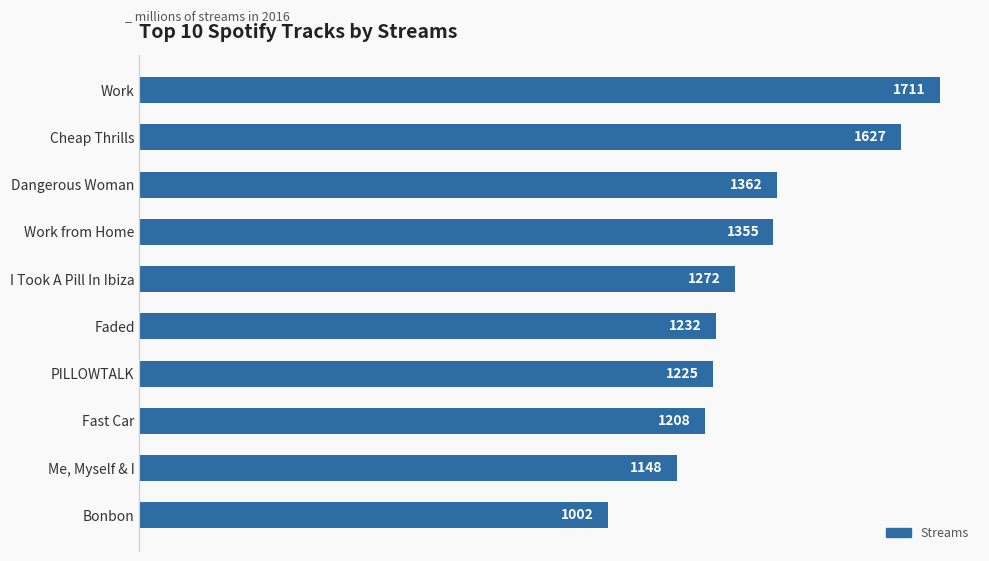

Reading top to bottom, transcribe all the data shown in this chart.

Work=1711	Cheap Thrills=1627	Dangerous Woman=1362	Work from Home=1355	I Took A Pill In Ibiza=1272	Faded=1232	PILLOWTALK=1225	Fast Car=1208	Me, Myself & I=1148	Bonbon=1002